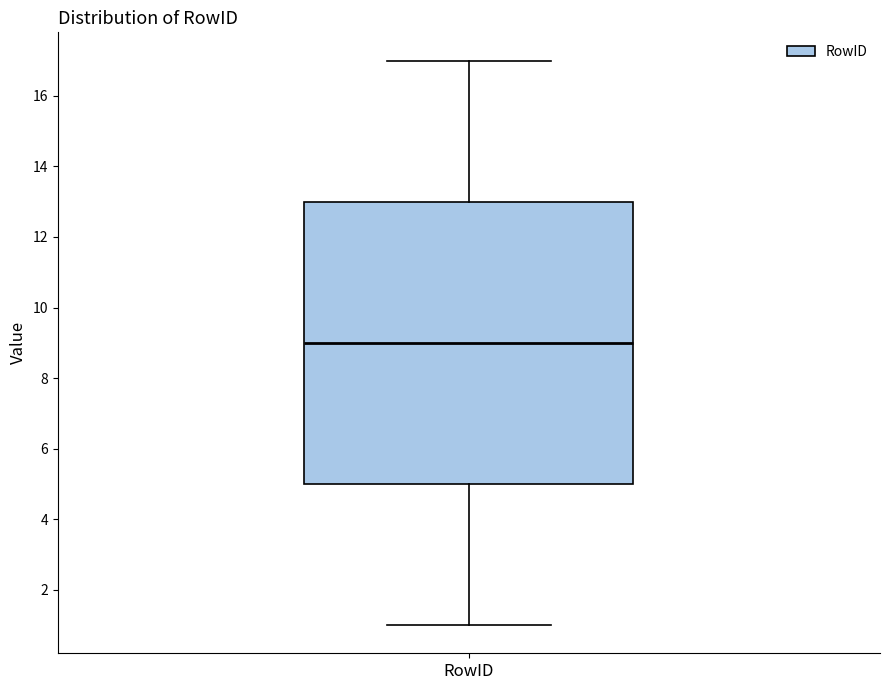

Read this box plot against the y-axis: the position of the median line, the range covered by the box, and the ends of both whiskers. The values are not printed on the chart, so give them approximately, as read against the axis.

median 9, box 5 to 13, whiskers 1 to 17